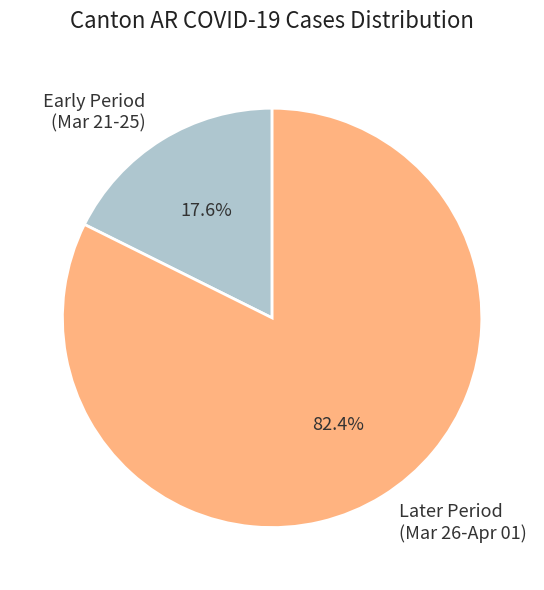

Does any single category account for the majority?

Yes